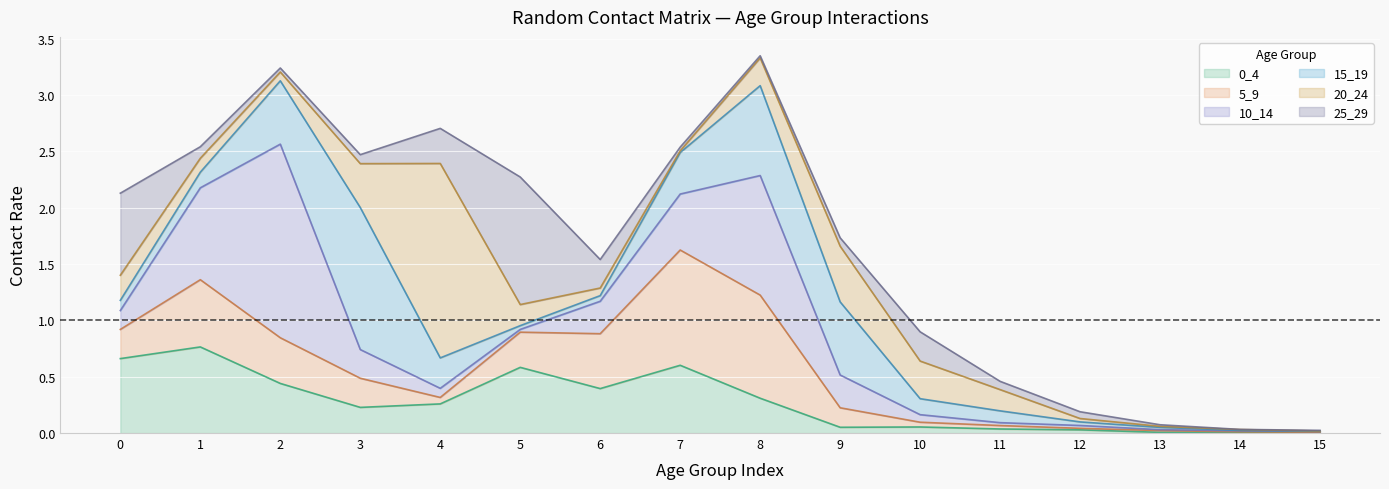

Which series has the widest spread of values?

20_24